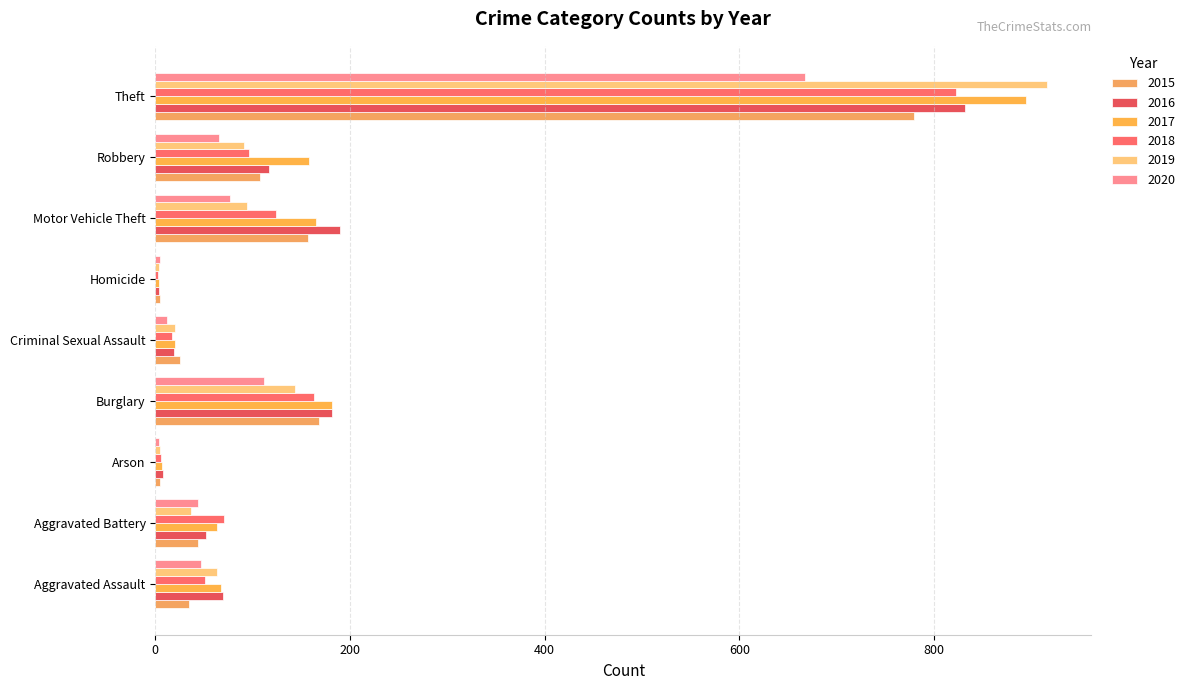

The 2017 series shows 99 at Aggravated Battery. True or false?

False